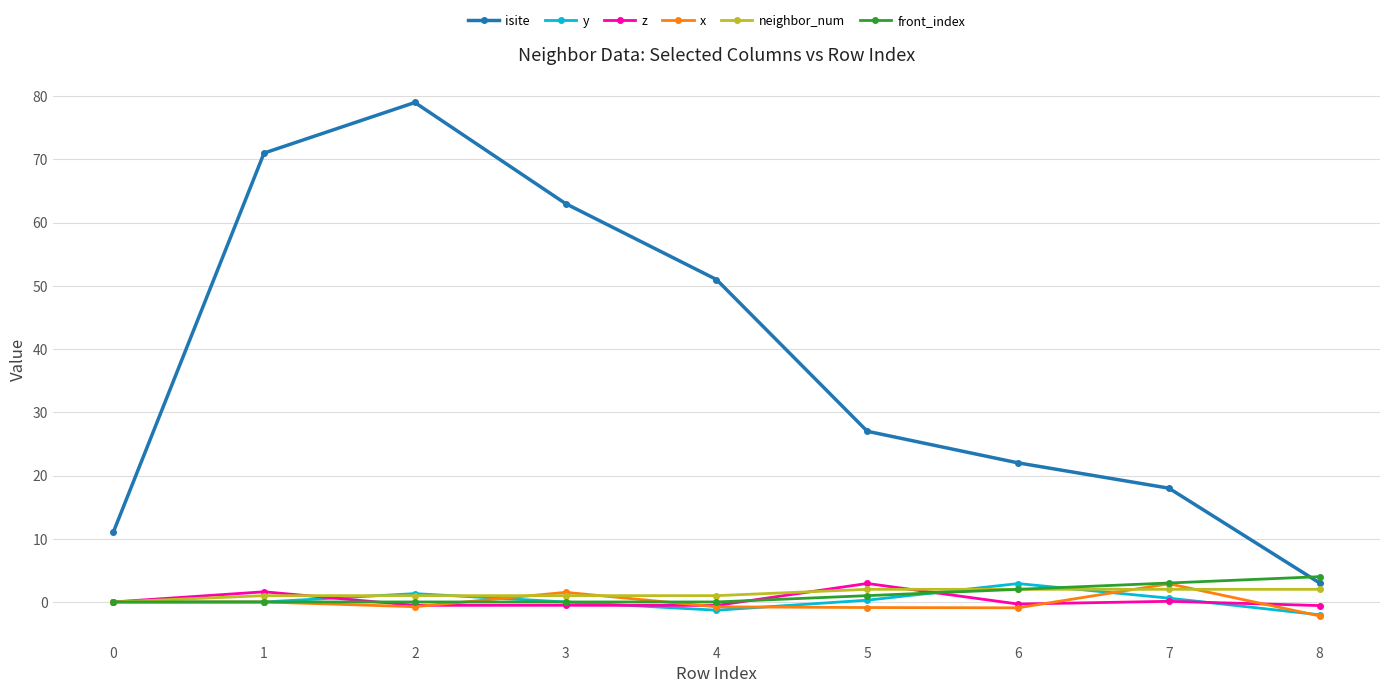

True or false: isite has a value of 63.0 at 3.

True